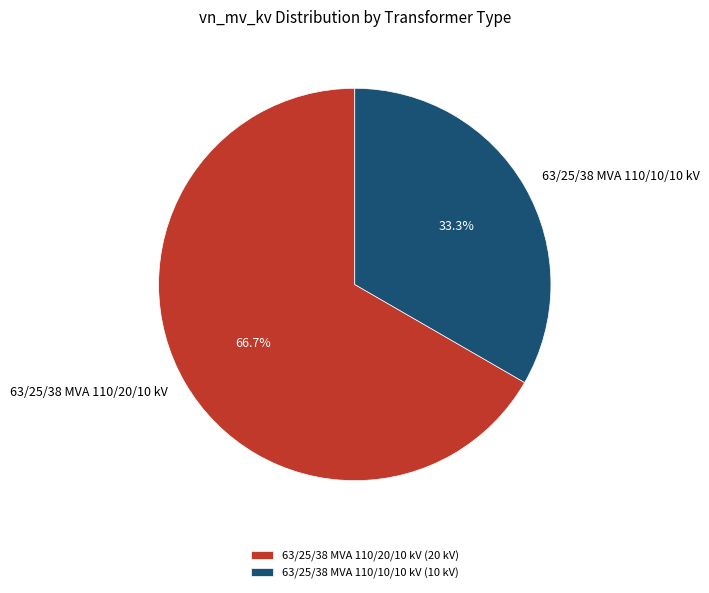

Which category has the biggest portion of the pie?

63/25/38 MVA 110/20/10 kV